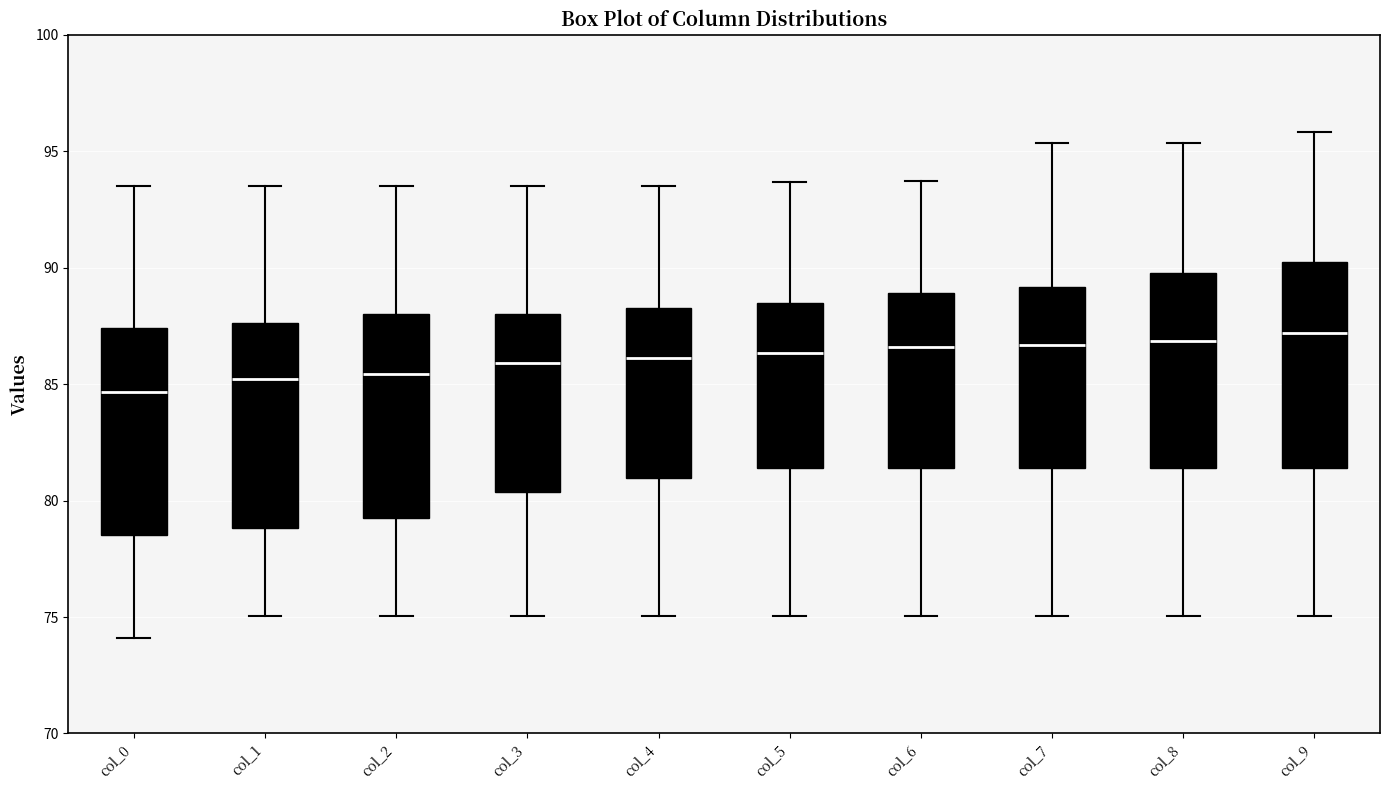

Where does the upper whisker of the box for col_7 end on the y-axis? The values are not printed on the chart, so give them approximately, as read against the axis.

95.5